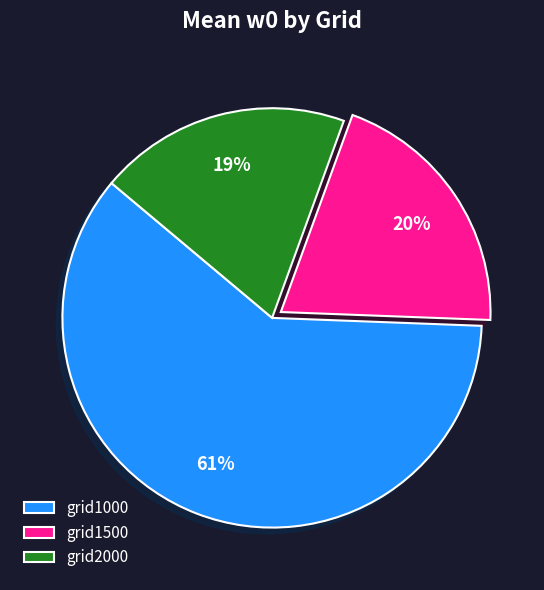

What is the largest slice in the pie chart?

grid1000